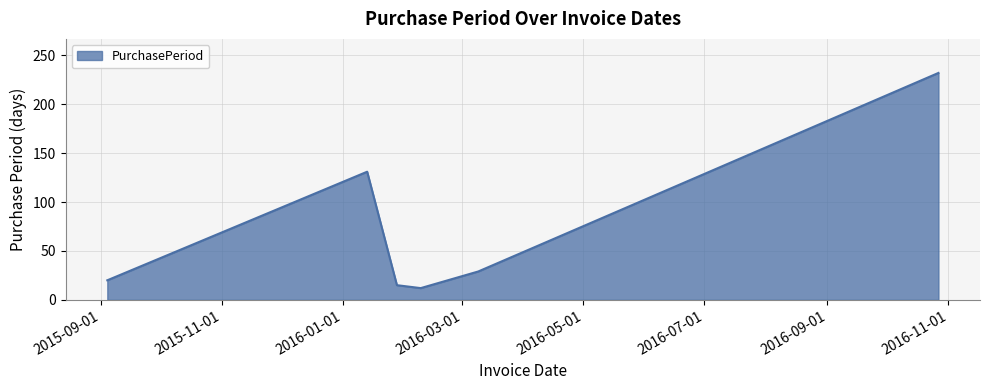

What is the difference between the maximum and minimum values?

220